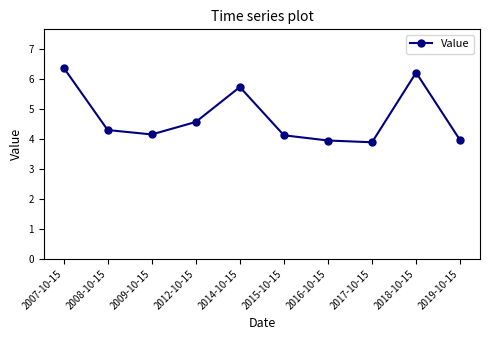

At which category does the chart reach its peak across all series?

2007-10-15